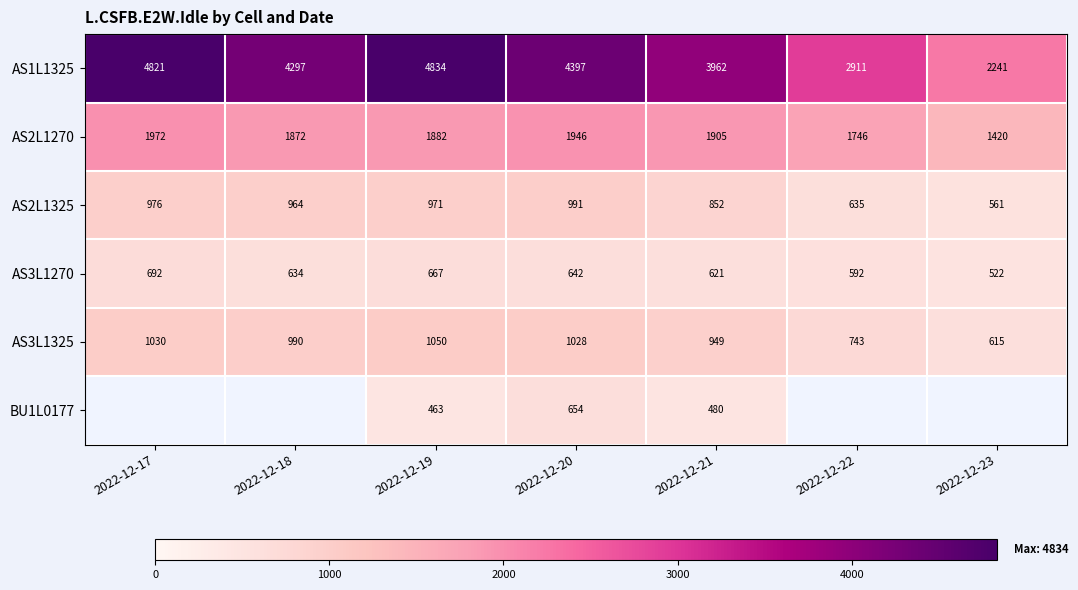

At how many categories does at least one series exceed 4261?

4